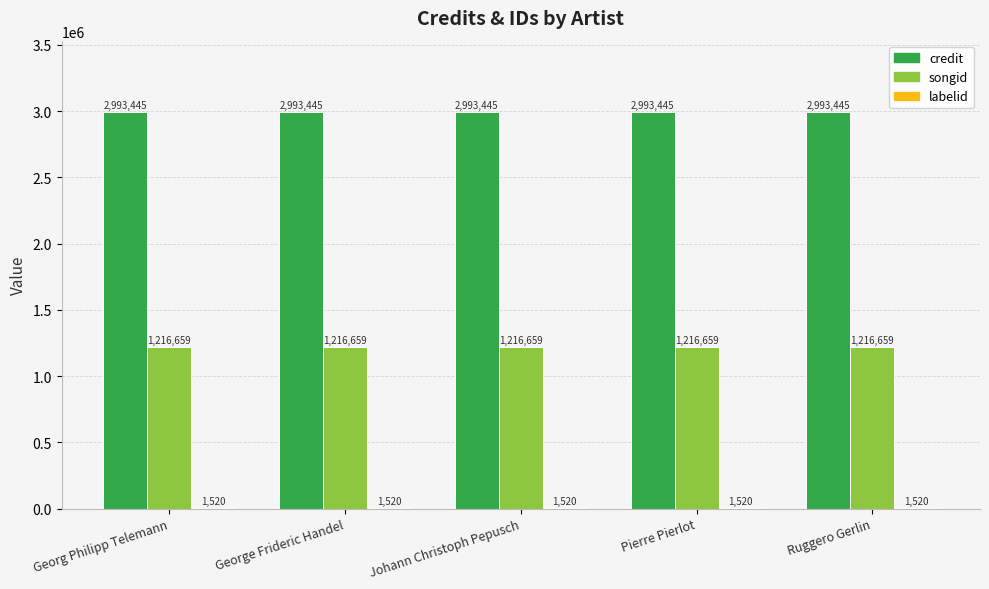

What is the approximate value of credit at Pierre Pierlot?

2993445